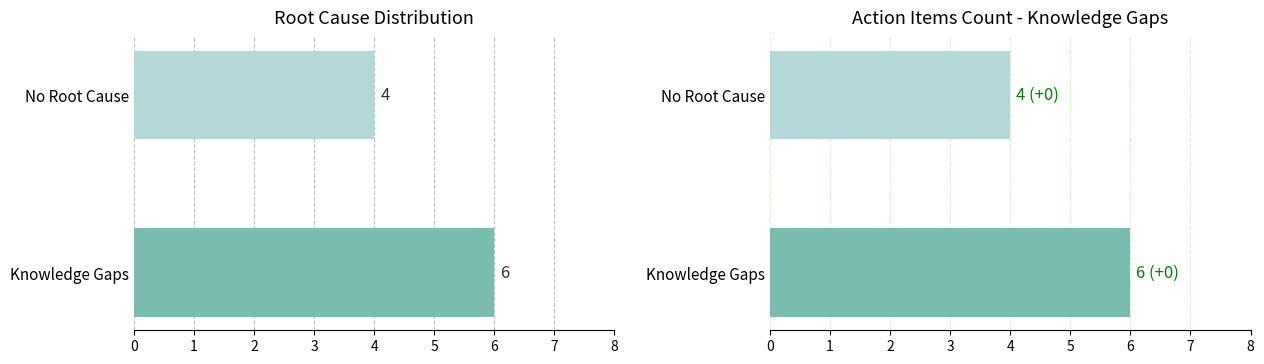

Is the value of Action Items at Knowledge Gaps greater than the value of Count at Knowledge Gaps?

No